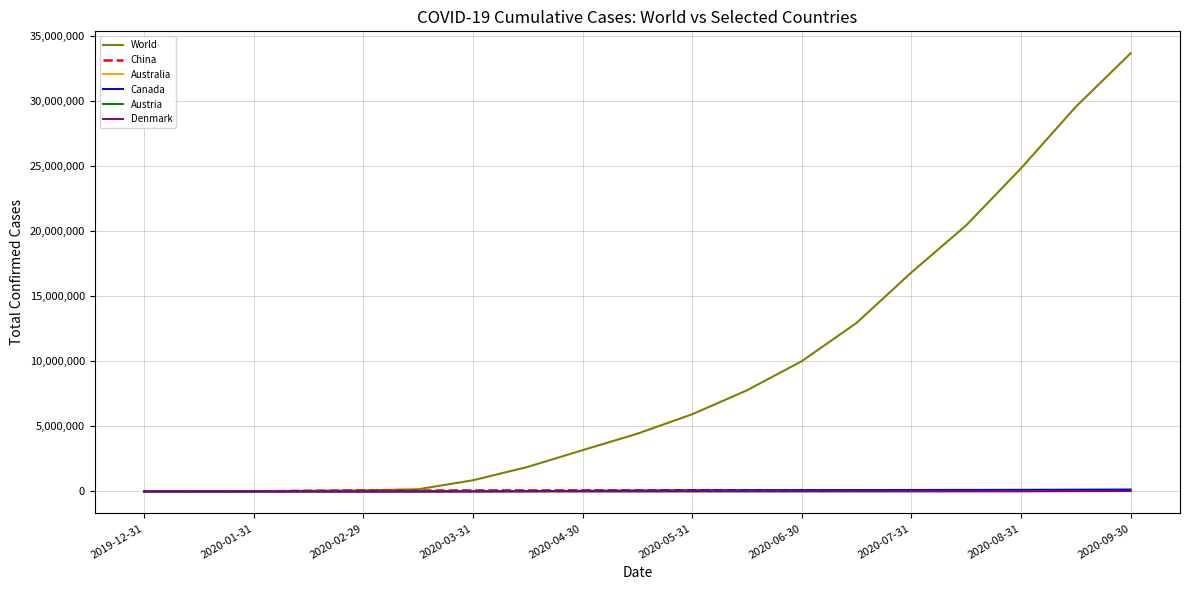

What is the maximum value shown in the chart?

33703842